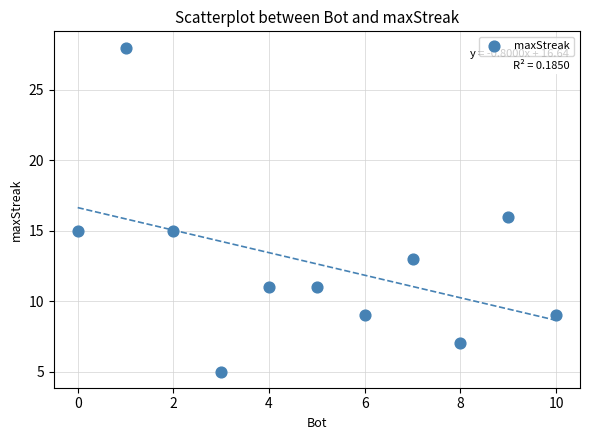

What is the range of X values (max minus min)?

10